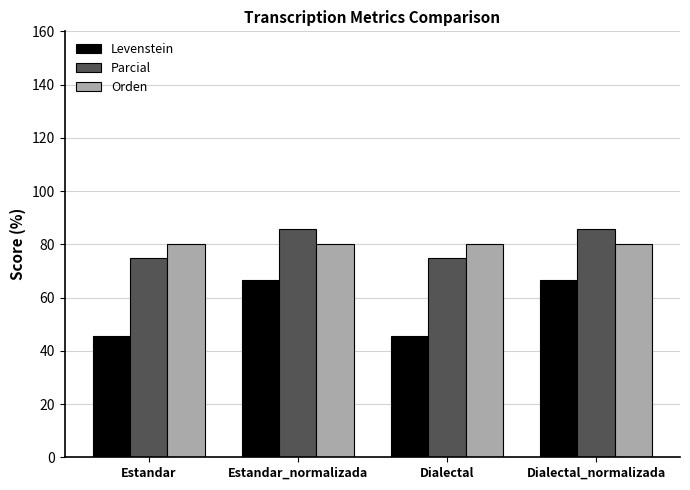

The value of Levenstein at Dialectal_normalizada is 66.7. True or false?

True